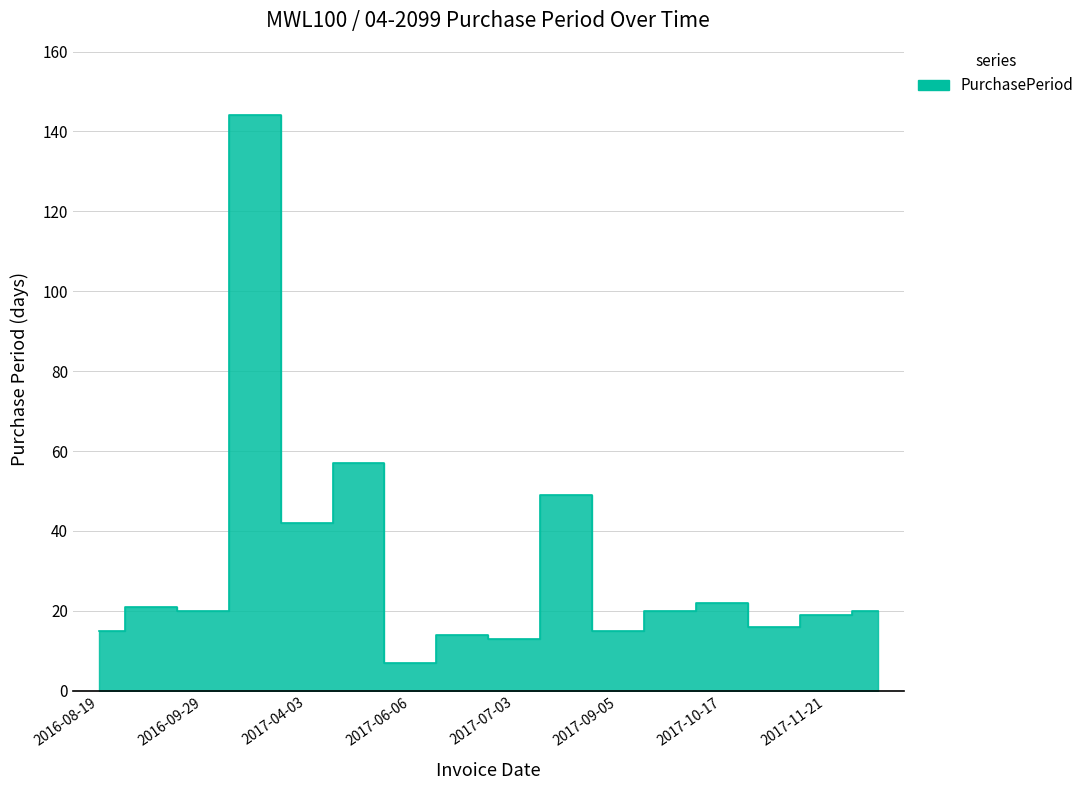

Approximately how many times larger is the value at 2017-11-02 compared to 2017-08-21?

0.3